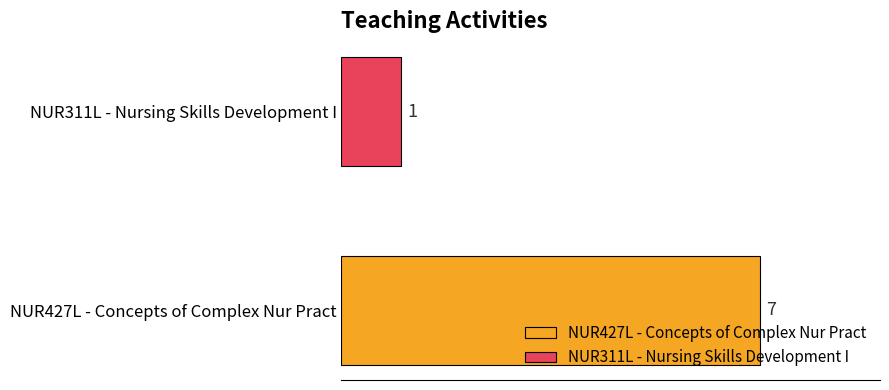

Which series has the largest range (max minus min)?

NUR427L - Concepts of Complex Nur Pract